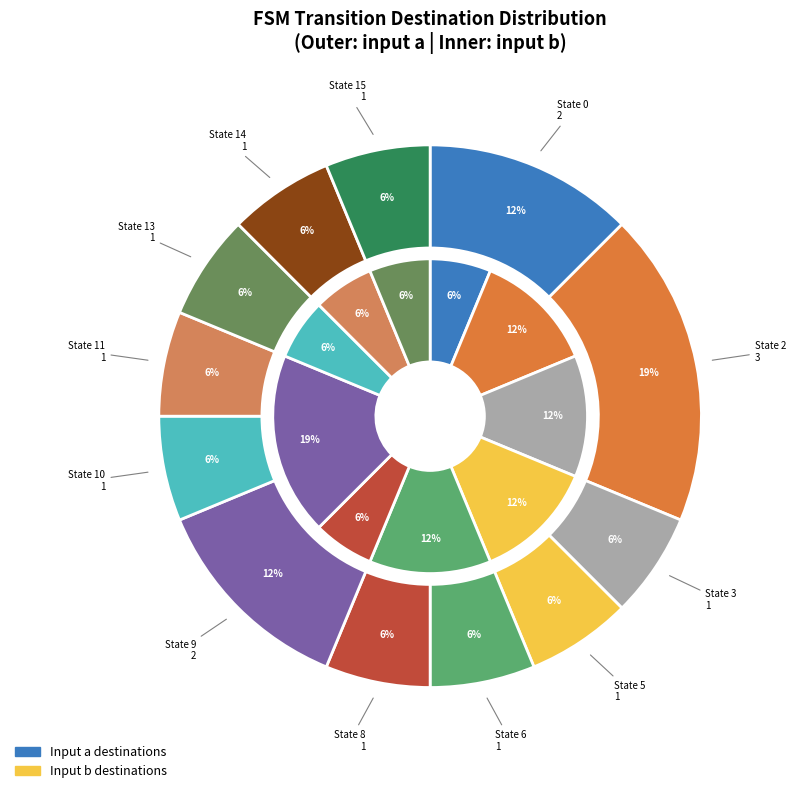

Which slice is the smallest?

5